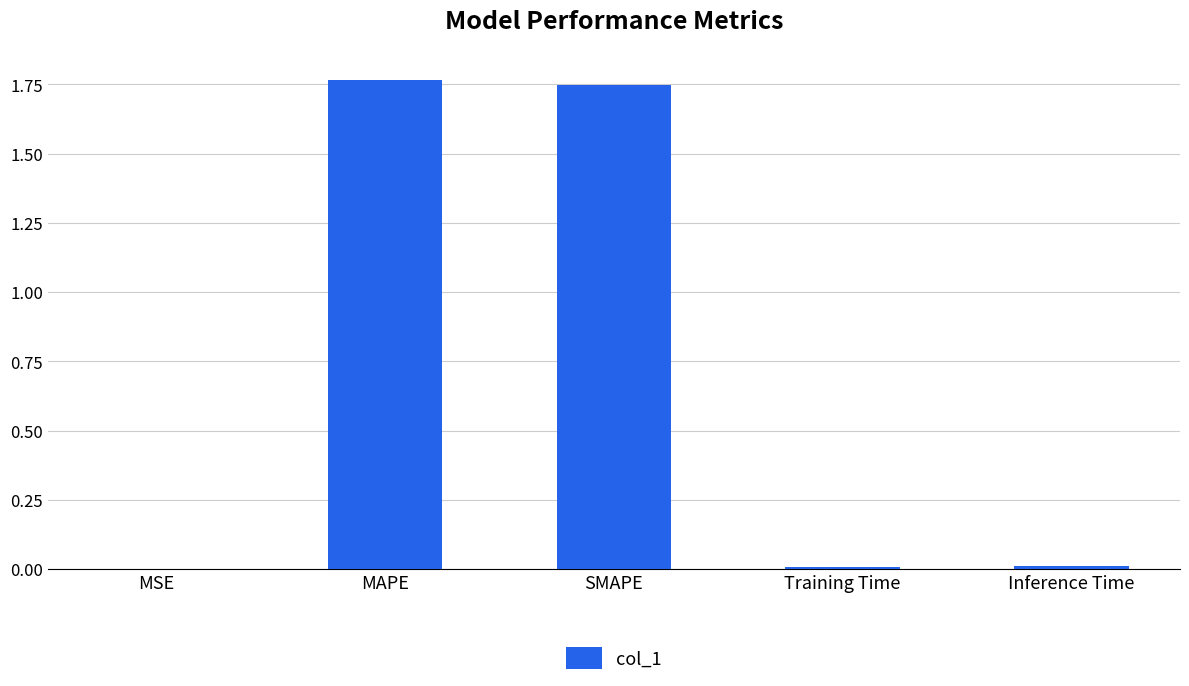

What is the sum of all values?

3.5